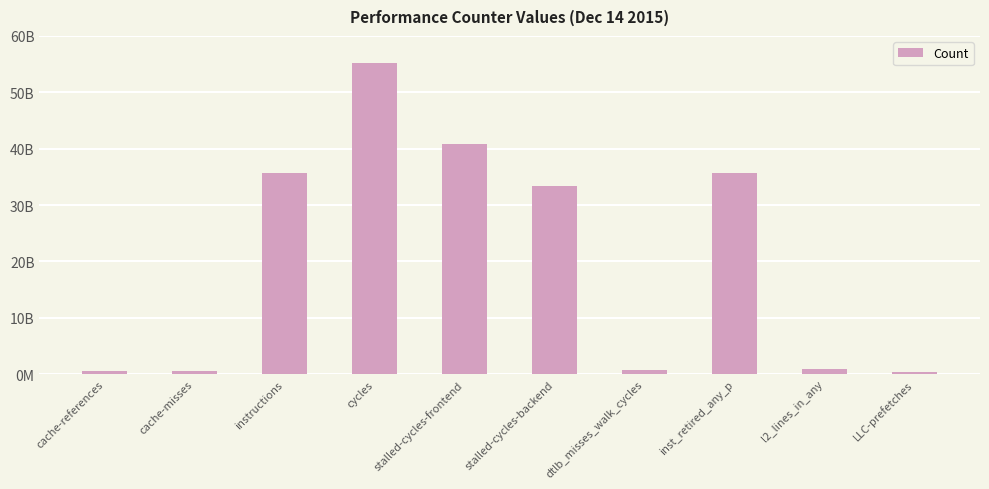

At which category does the chart reach its peak across all series?

cycles